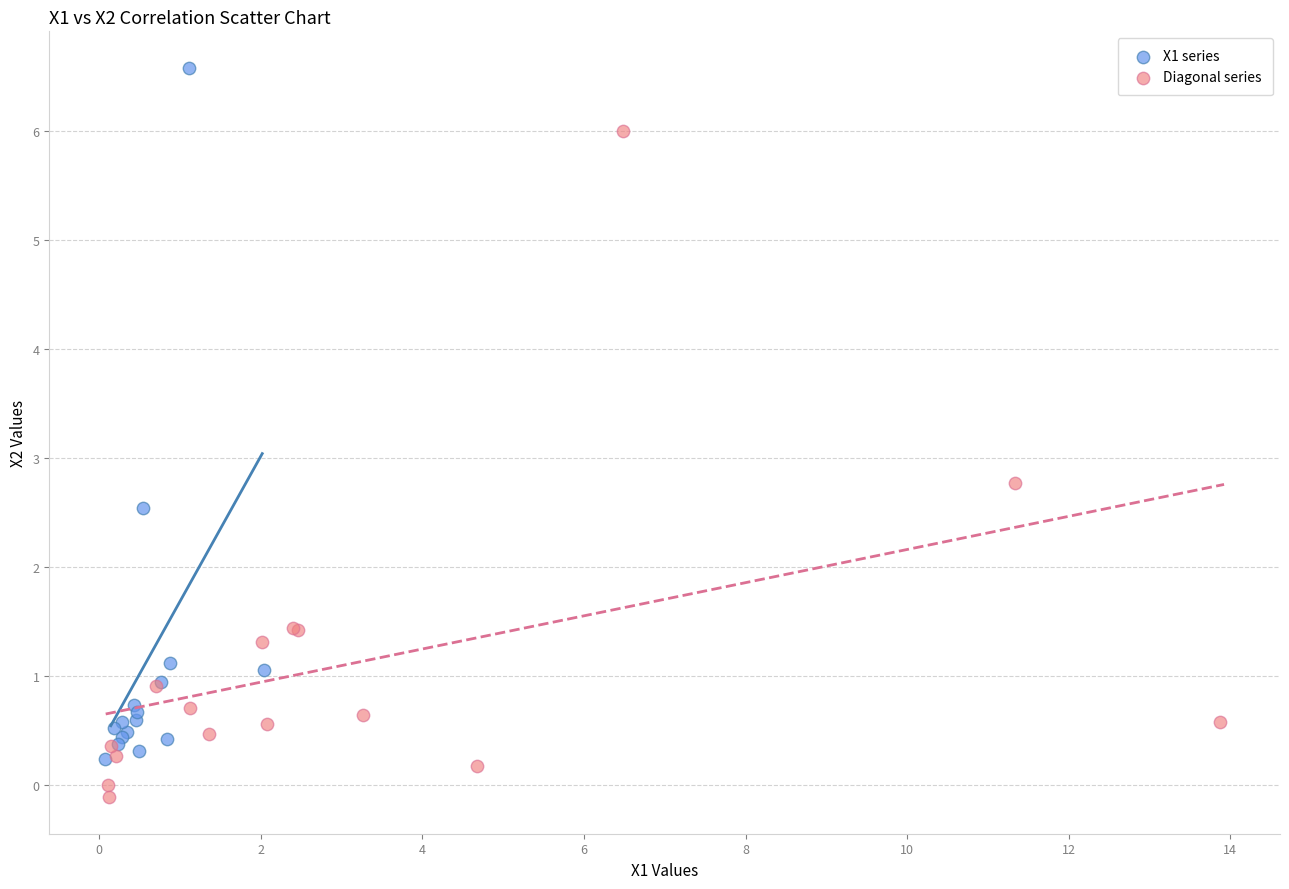

Which series reaches the maximum Y coordinate?

X1 series